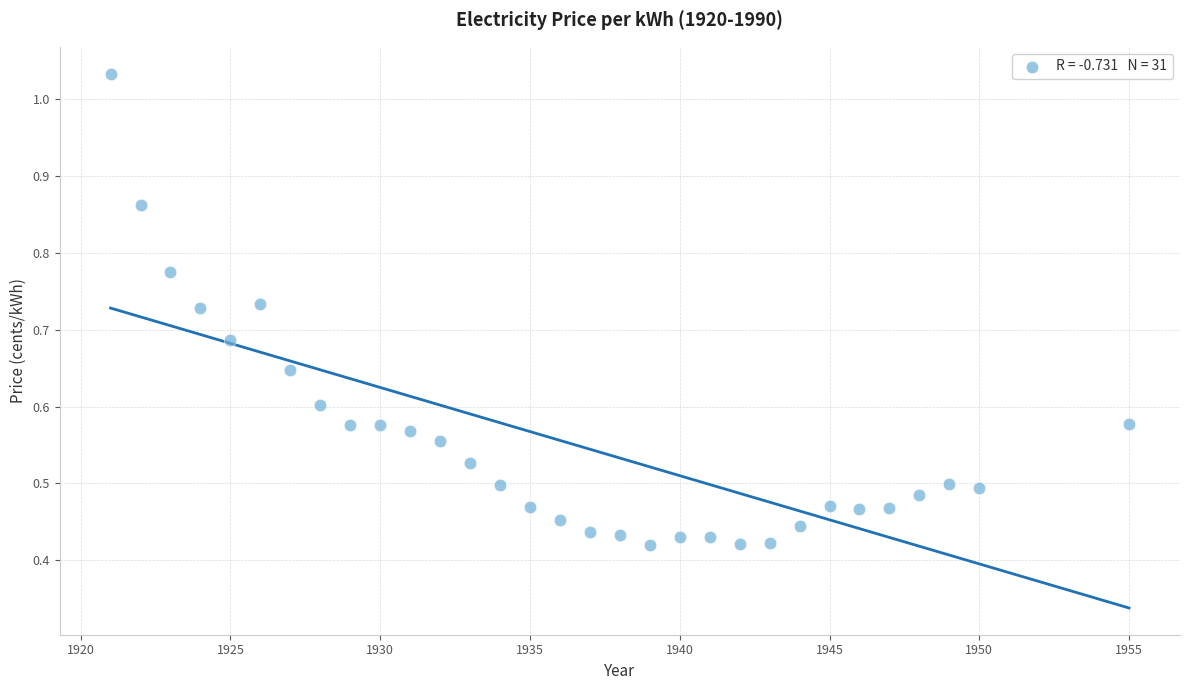

What is the range of X values (max minus min)?

34.0